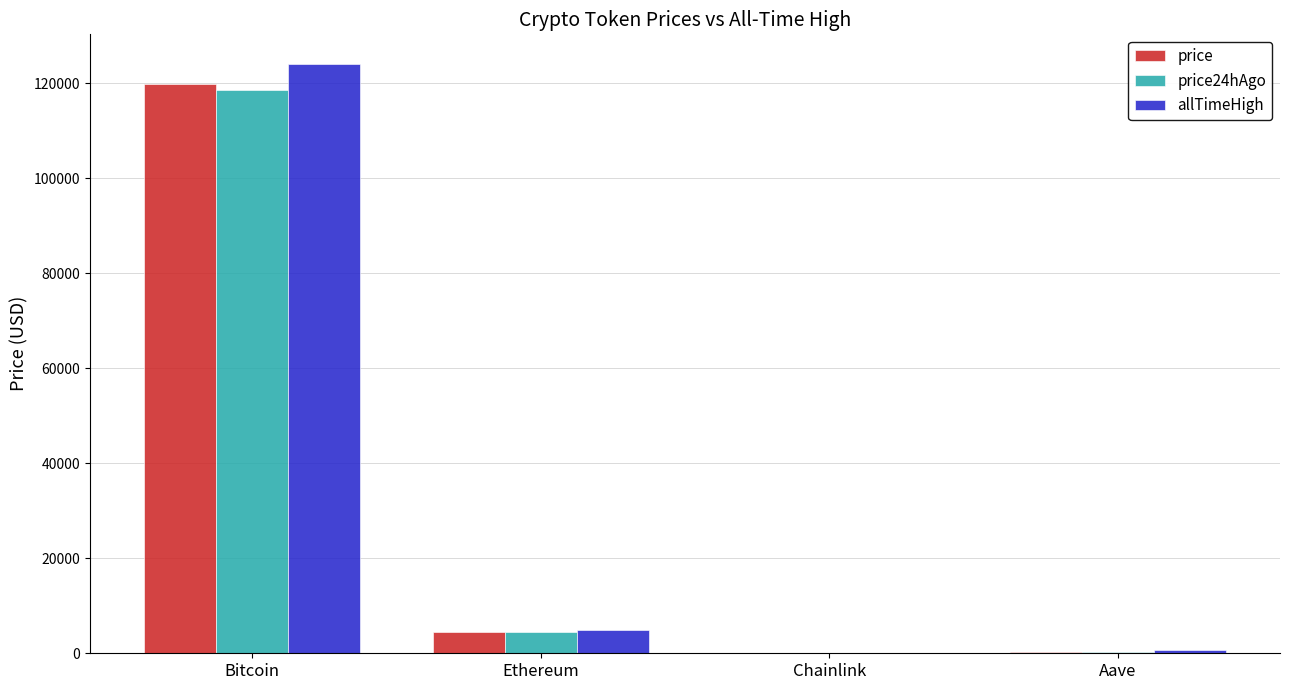

The value of allTimeHigh at Bitcoin is 124128.0. True or false?

True